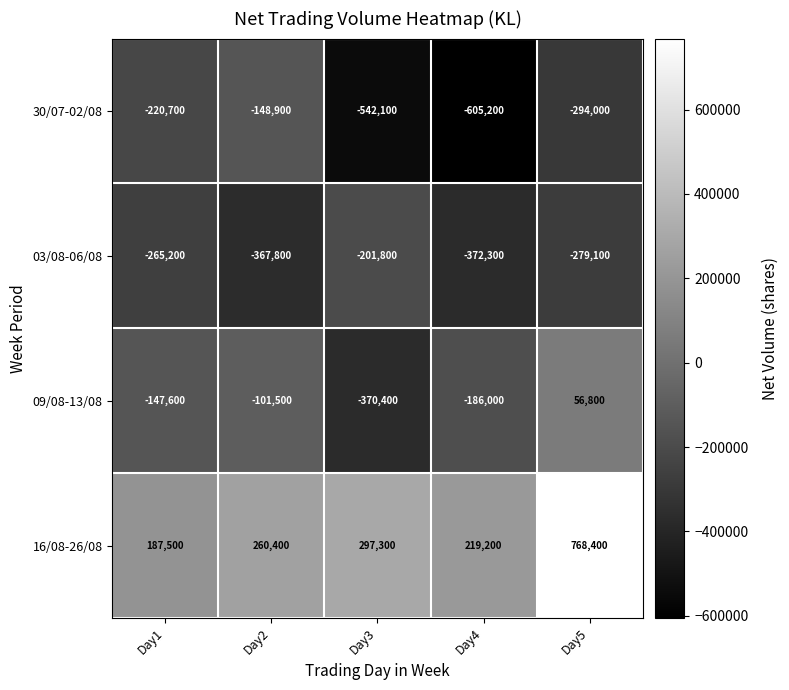

The value of 16/08-26/08 at Day4 is 219200. True or false?

True